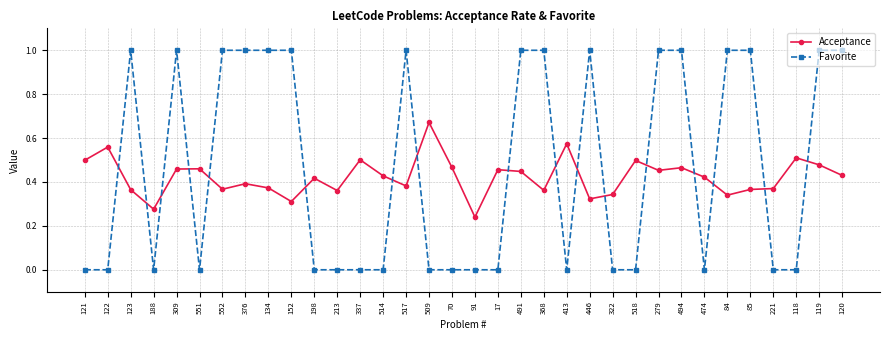

What is the label of the 32nd point from the right?

123